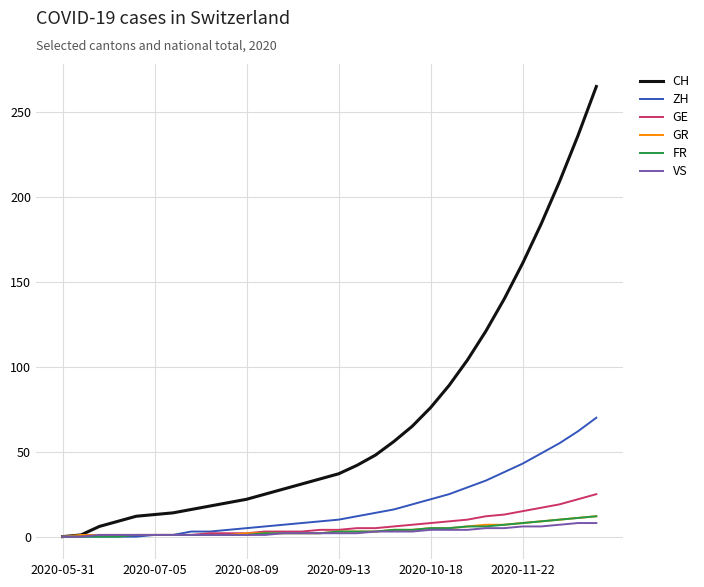

What is the maximum value for CH?

265